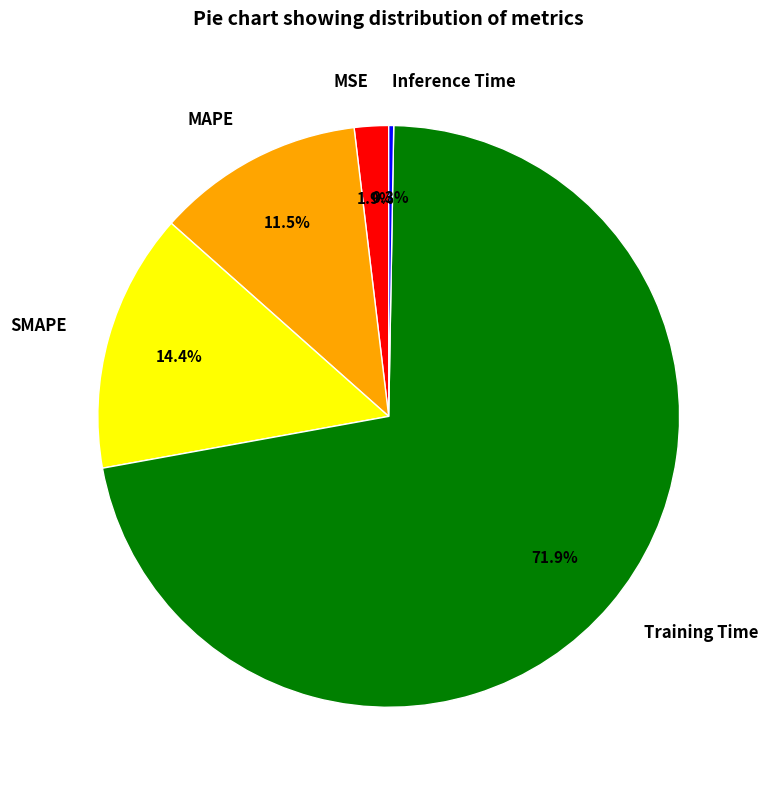

Which category has the biggest portion of the pie?

Training Time